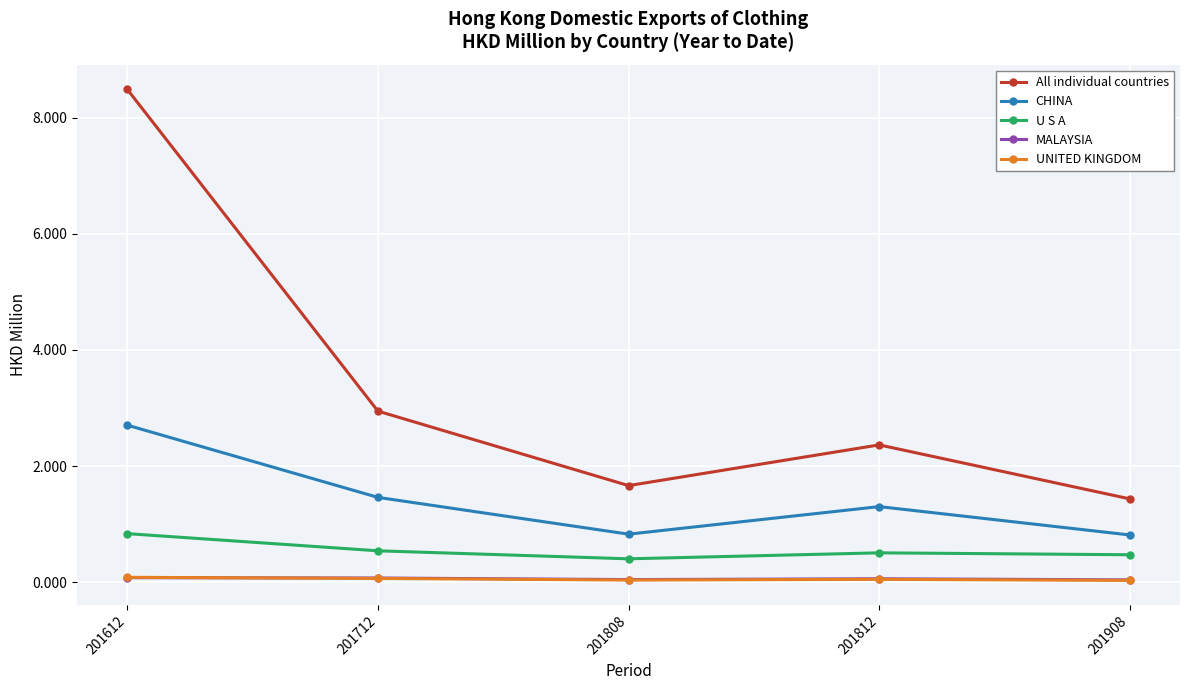

In MALAYSIA, how many points are higher than both neighbors (excluding endpoints)?

1